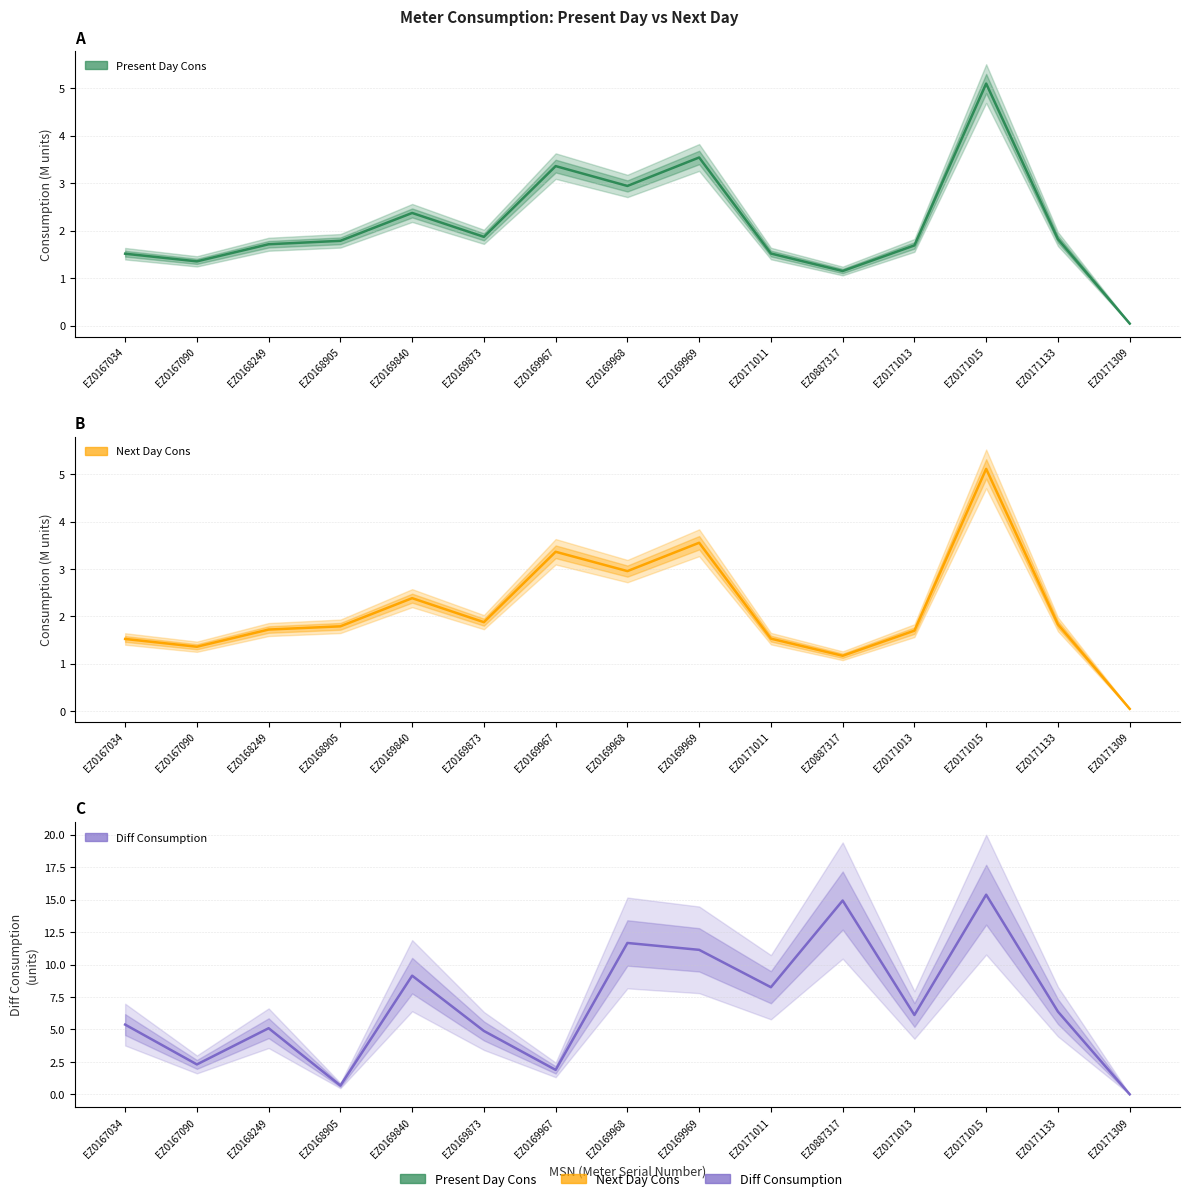

True or false: Diff Consumption has more than 0 interior local peaks.

True